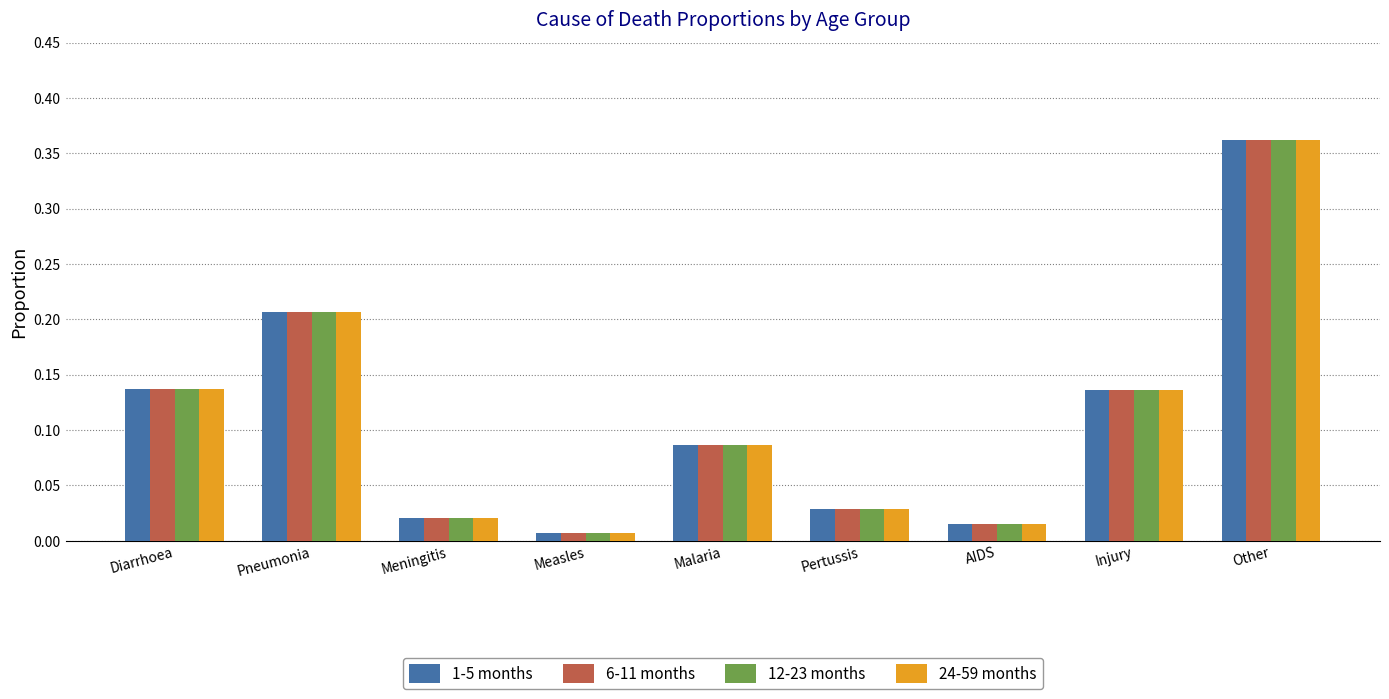

What is the sum of all 24-59 months values?

1.0